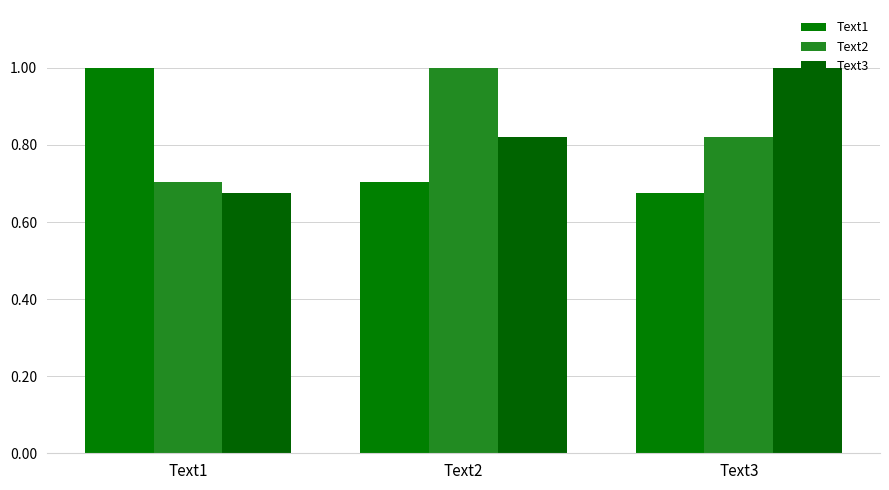

Rank the series by their average value, from lowest to highest.

Text1, Text3, Text2